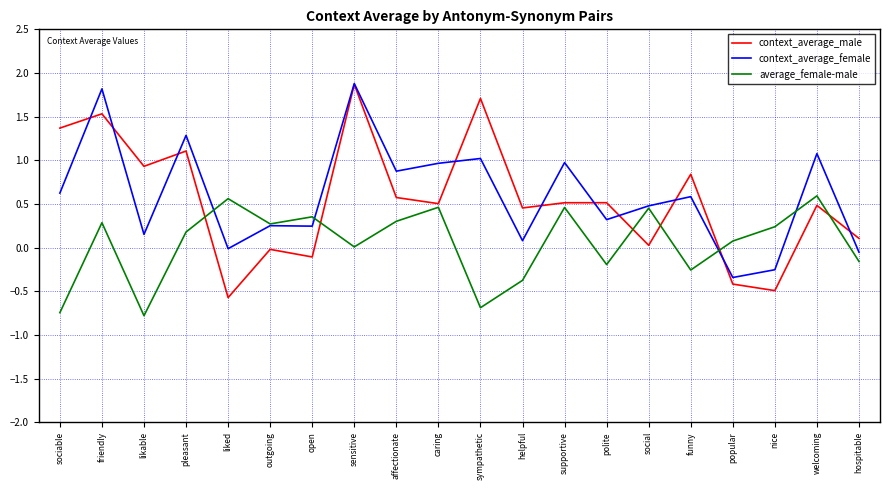

Which series has the largest total across all categories?

context_average_female